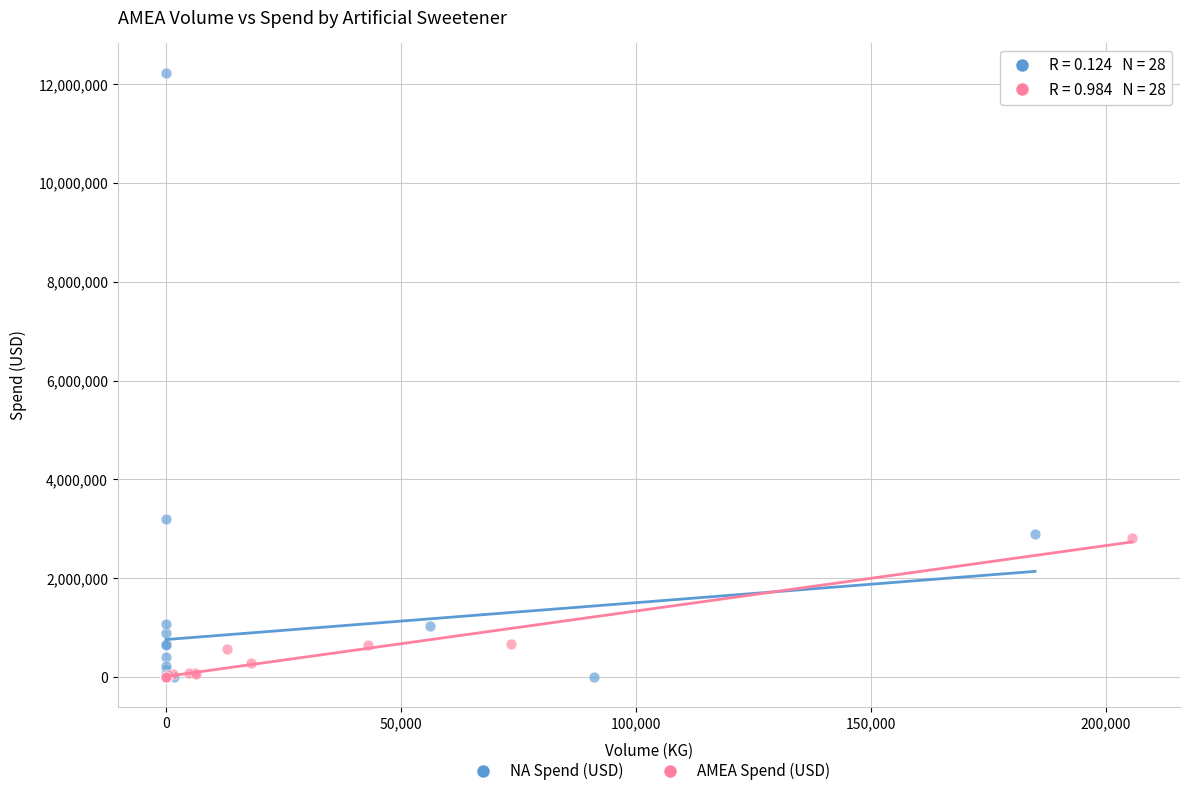

Which series has the widest spread of Y values?

NA Spend (USD)